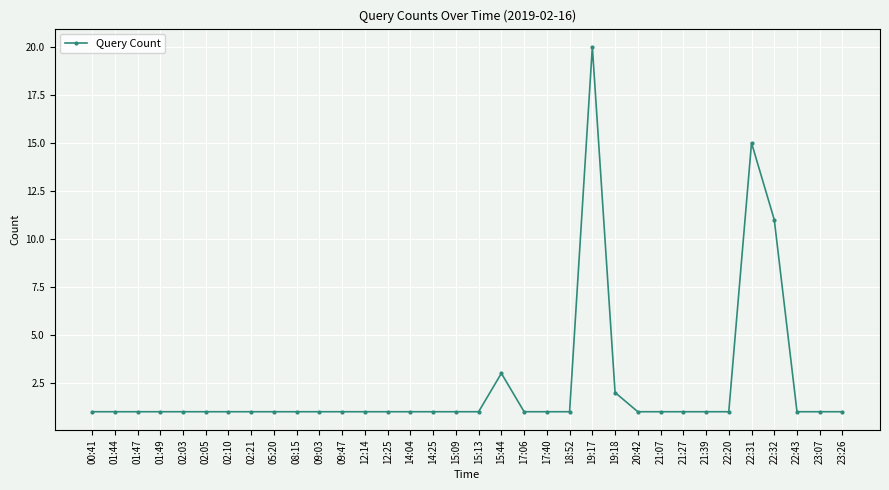

Approximately how many times larger is the value at 12:25 compared to 21:27?

1.0